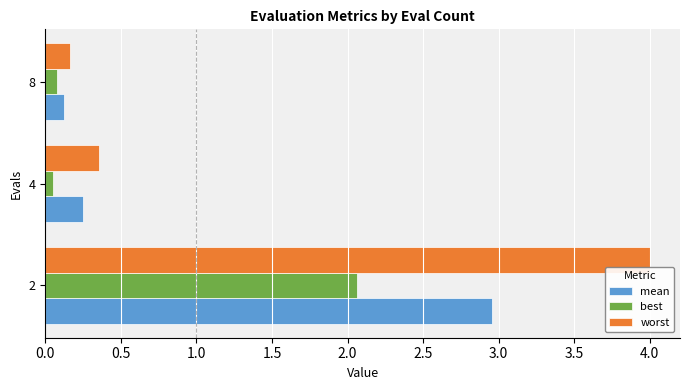

What is the difference between the maximum and minimum values in the best series?

2.0